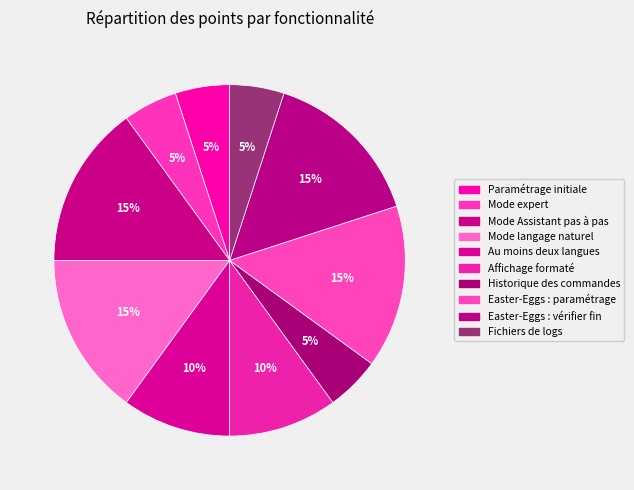

To the nearest percent, what portion does Mode Assistant pas à pas represent?

15%